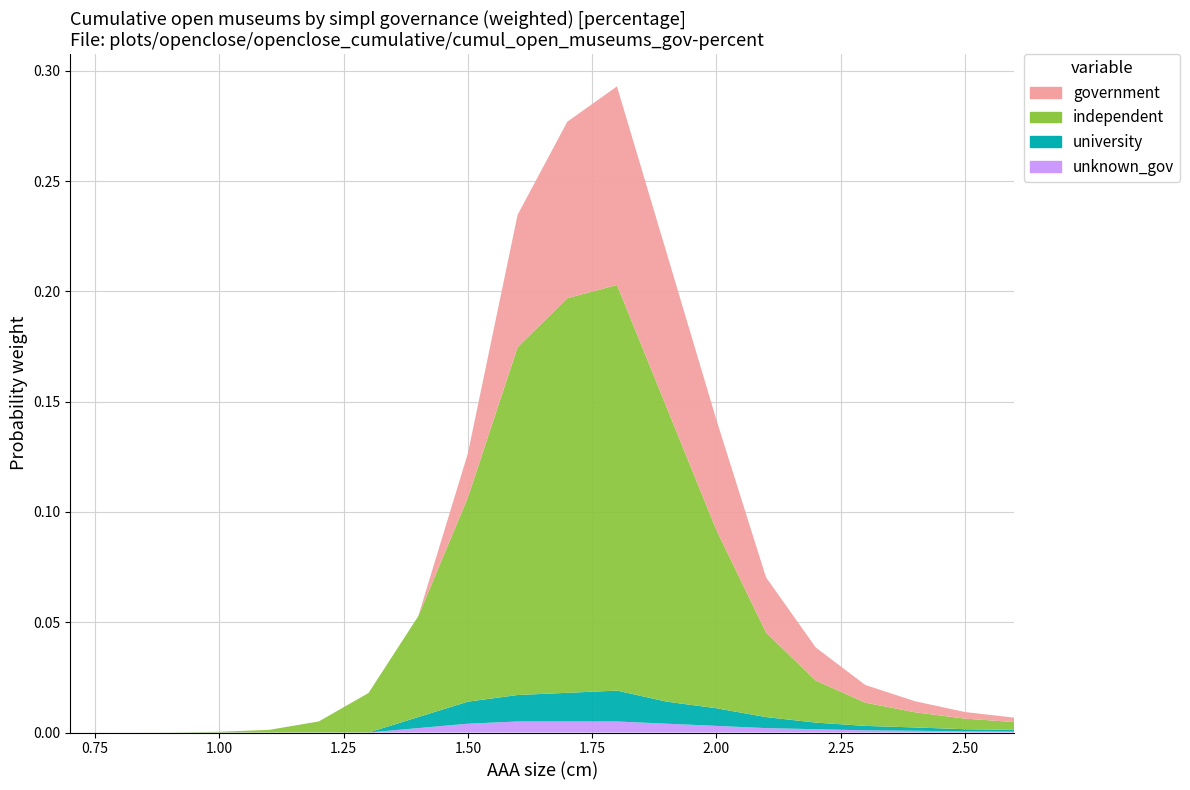

Reading left to right, transcribe all the data shown in this chart.

independent: 0.0	0.0	0.0	0.0	0.0	0.0	0.0	0.0	0.1	0.2	0.2	0.2	0.1	0.1	0.0	0.0	0.0	0.0	0.0	0.0
government: 0.0	0.0	0.0	0.0	0.0	0.0	0.0	0.0	0.0	0.1	0.1	0.1	0.1	0.1	0.0	0.0	0.0	0.0	0.0	0.0
university: 0.0	0.0	0.0	0.0	0.0	0.0	0.0	0.0	0.0	0.0	0.0	0.0	0.0	0.0	0.0	0.0	0.0	0.0	0.0	0.0
unknown_gov: 0.0	0.0	0.0	0.0	0.0	0.0	0.0	0.0	0.0	0.0	0.0	0.0	0.0	0.0	0.0	0.0	0.0	0.0	0.0	0.0